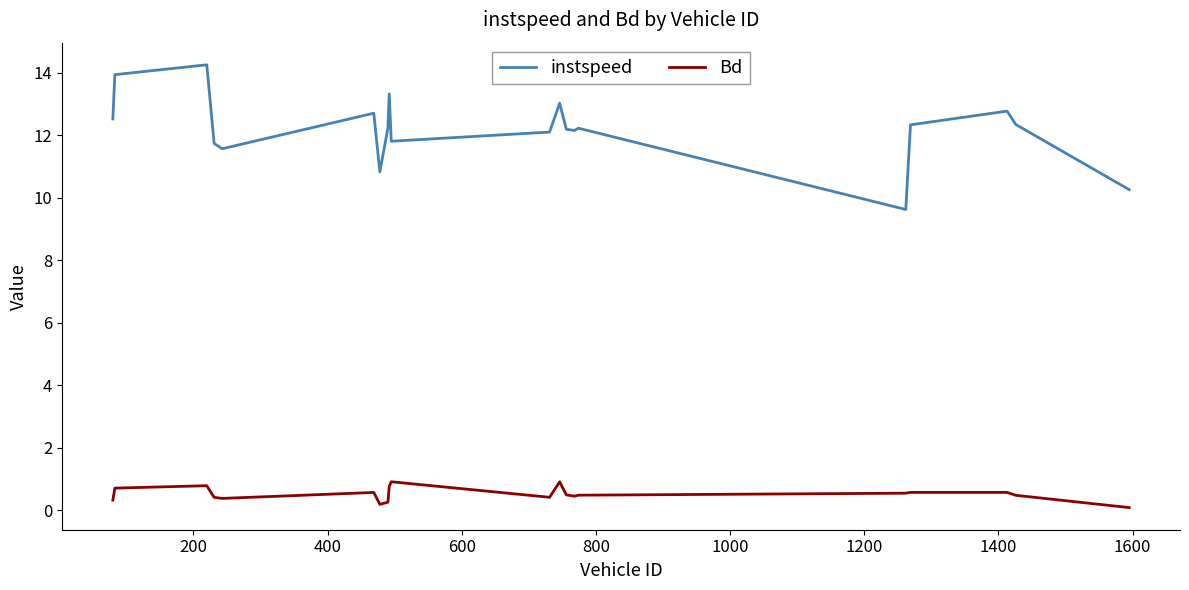

Which series has the widest spread of values?

instspeed